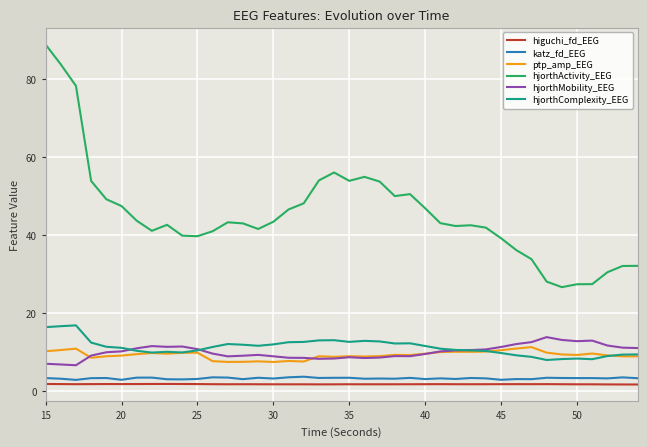

Which series has the largest total across all categories?

hjorthActivity_EEG